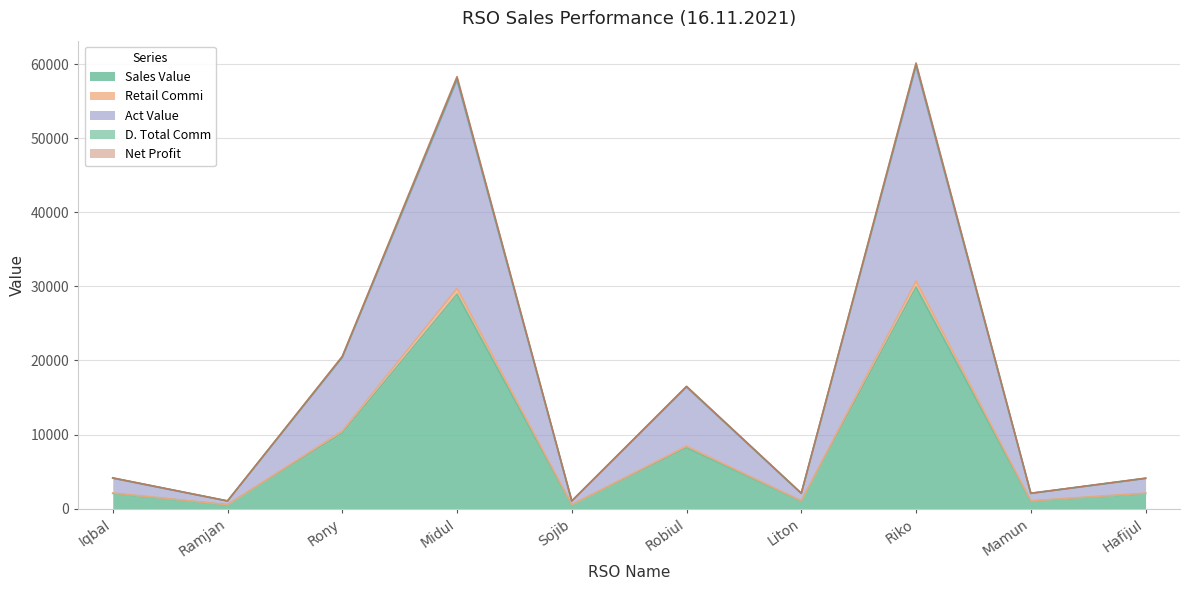

Reading right to left, extract all data points from this chart.

Sales Value: Hafijul=2036.0	Mamun=1028.0	Riko=29900.0	Liton=1028.0	Robiul=8224.0	Sojib=514.0	Midul=28943.0	Rony=10206.0	Ramjan=514.0	Iqbal=2056.0
Retail Commi: Hafijul=2092.0	Mamun=1056.3	Riko=30722.2	Liton=1056.3	Robiul=8450.2	Sojib=528.1	Midul=29738.9	Rony=10486.7	Ramjan=528.1	Iqbal=2112.5
Act Value: Hafijul=4110.7	Mamun=2075.5	Riko=60168.1	Liton=2075.5	Robiul=16510.3	Sojib=1037.8	Midul=58321.9	Rony=20555.9	Ramjan=1037.8	Iqbal=4151.1
D. Total Comm: Hafijul=4091.3	Mamun=2065.8	Riko=59984.1	Liton=2065.8	Robiul=16479.1	Sojib=1032.9	Midul=58104.0	Rony=20484.0	Ramjan=1032.9	Iqbal=4131.5
Net Profit: Hafijul=4072.0	Mamun=2056.0	Riko=59700.0	Liton=2056.0	Robiul=16401.0	Sojib=1028.0	Midul=57829.0	Rony=20387.0	Ramjan=1028.0	Iqbal=4112.0